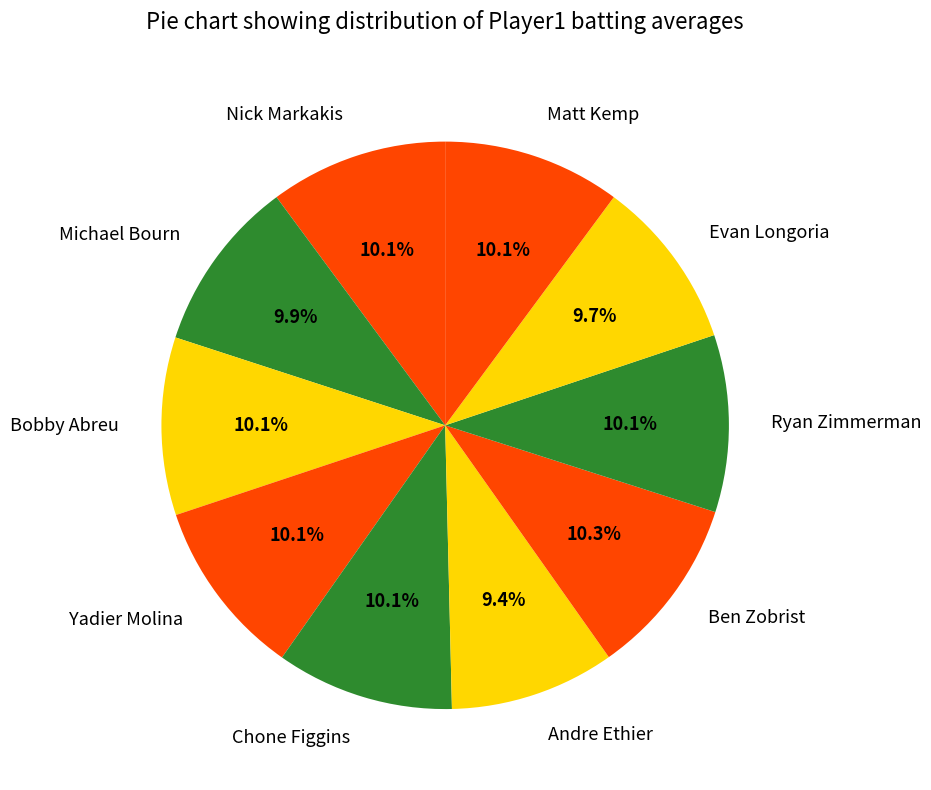

How much of the chart is everything except Ben Zobrist?

89.7%